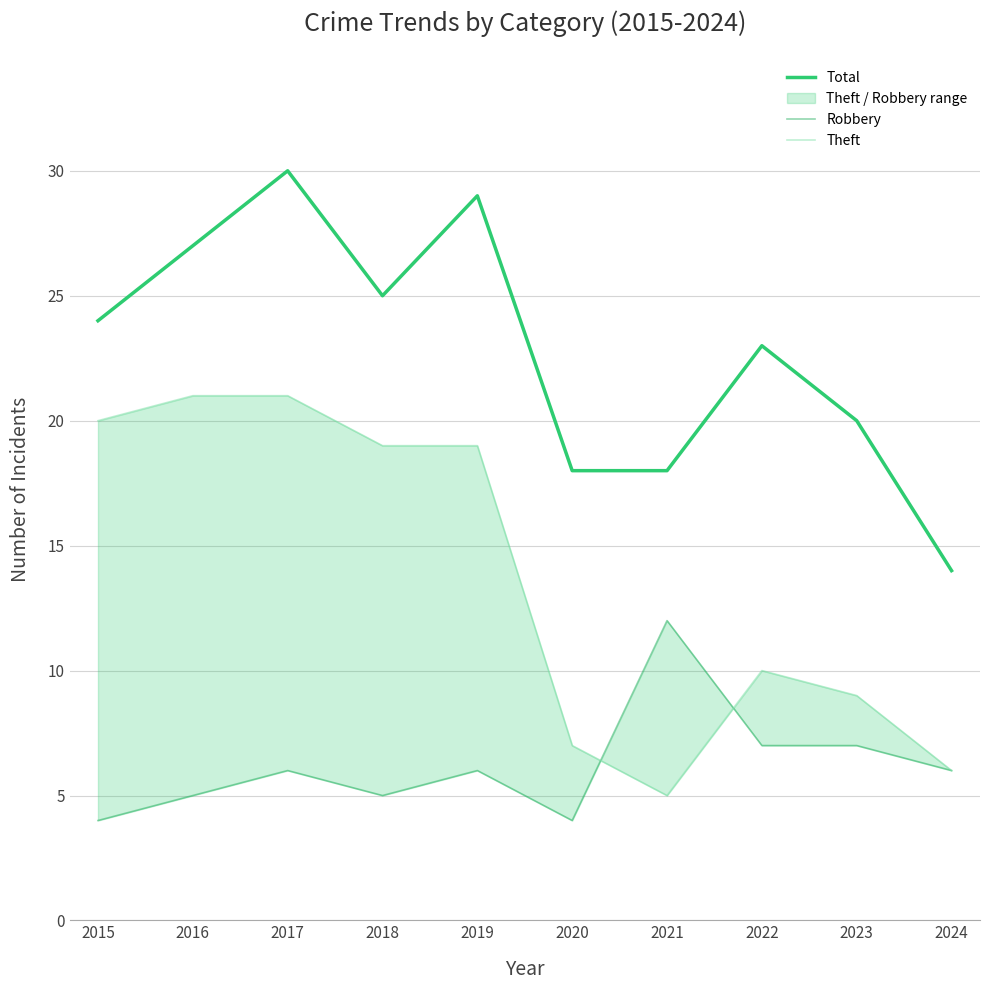

What is the total value across all series at 2020?

29